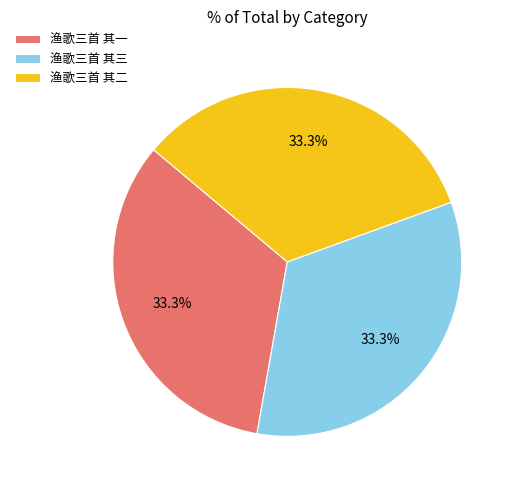

Approximately how many times larger is the value at 渔歌三首 其二 compared to 渔歌三首 其一?

1.0